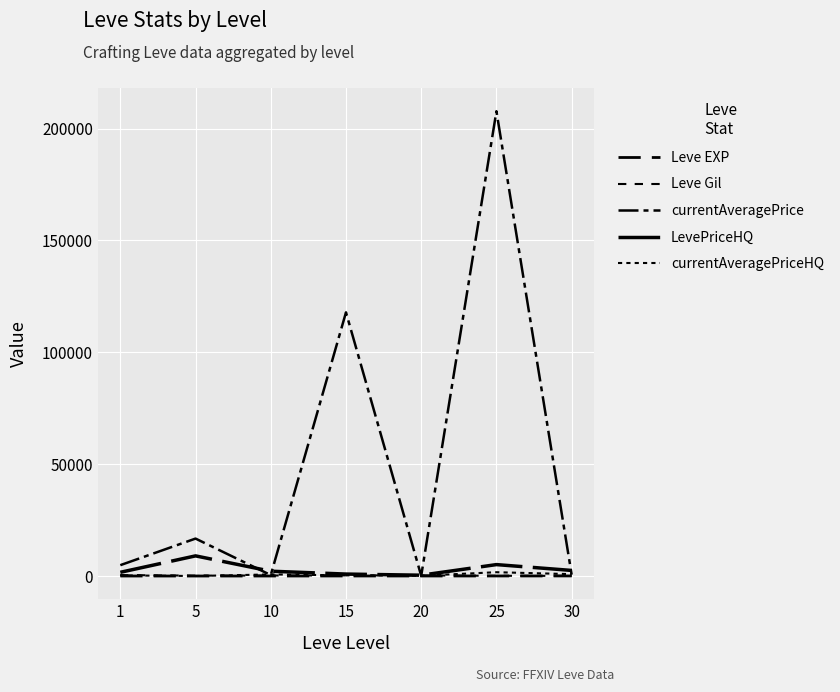

How many distinct data groups are displayed?

5